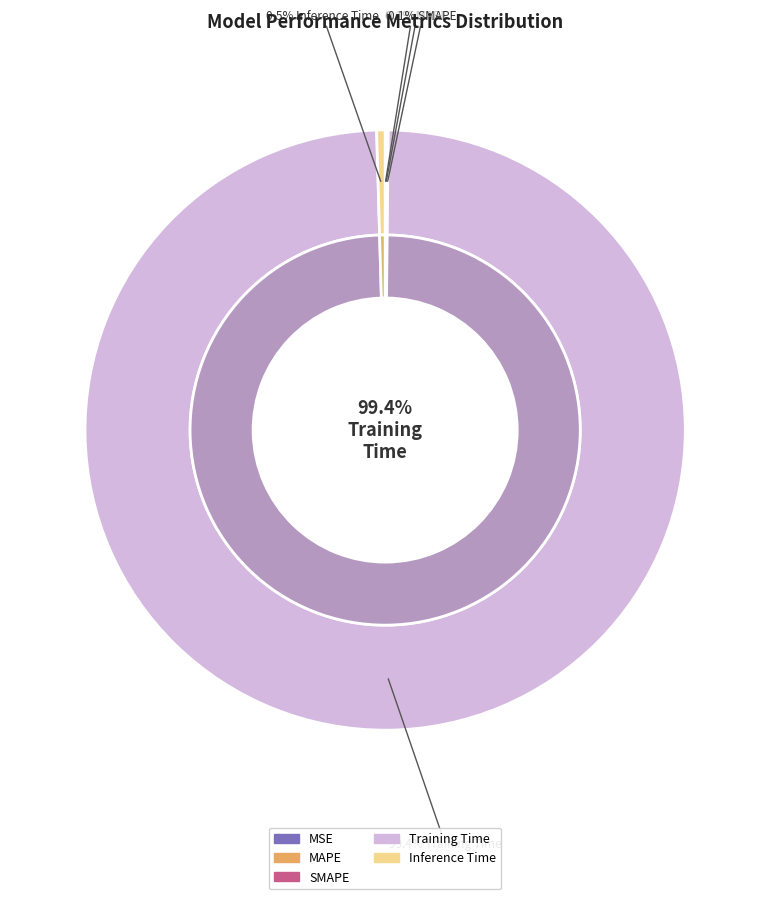

The Inference Time slice represents 1% of the pie. True or false?

False